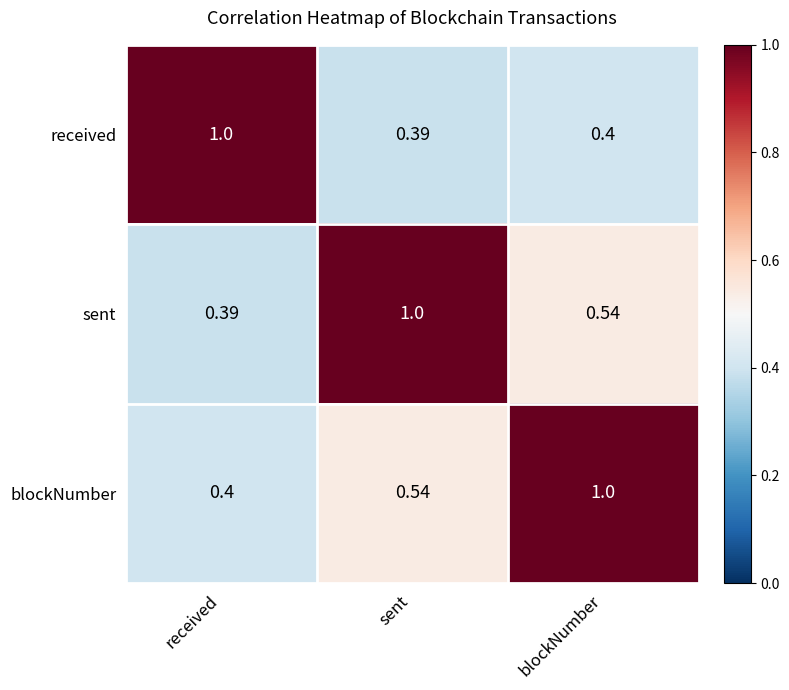

Which category has the highest value in the sent series?

sent